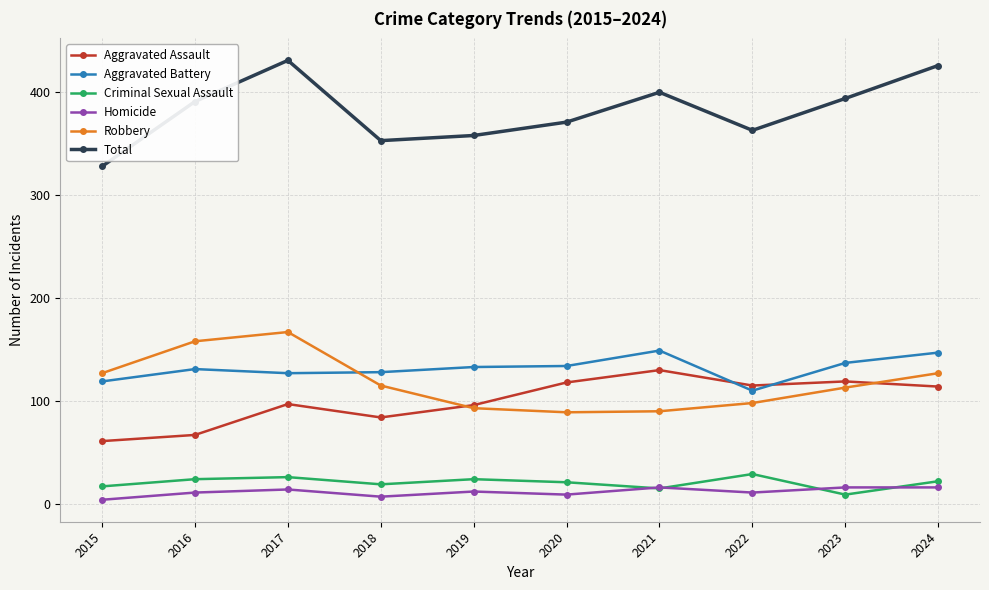

What is the value of the Criminal Sexual Assault point at the 4th from the left?

19